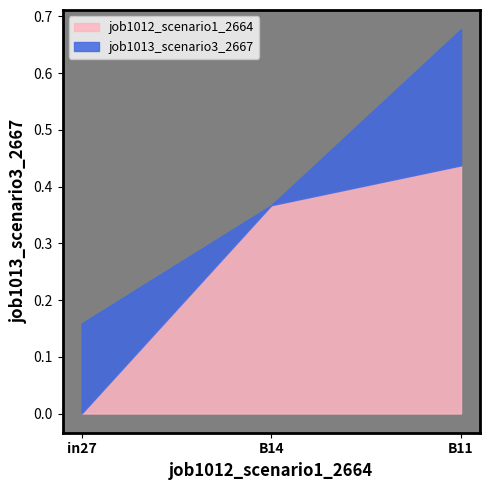

At which category is the sum across all series the highest?

B11